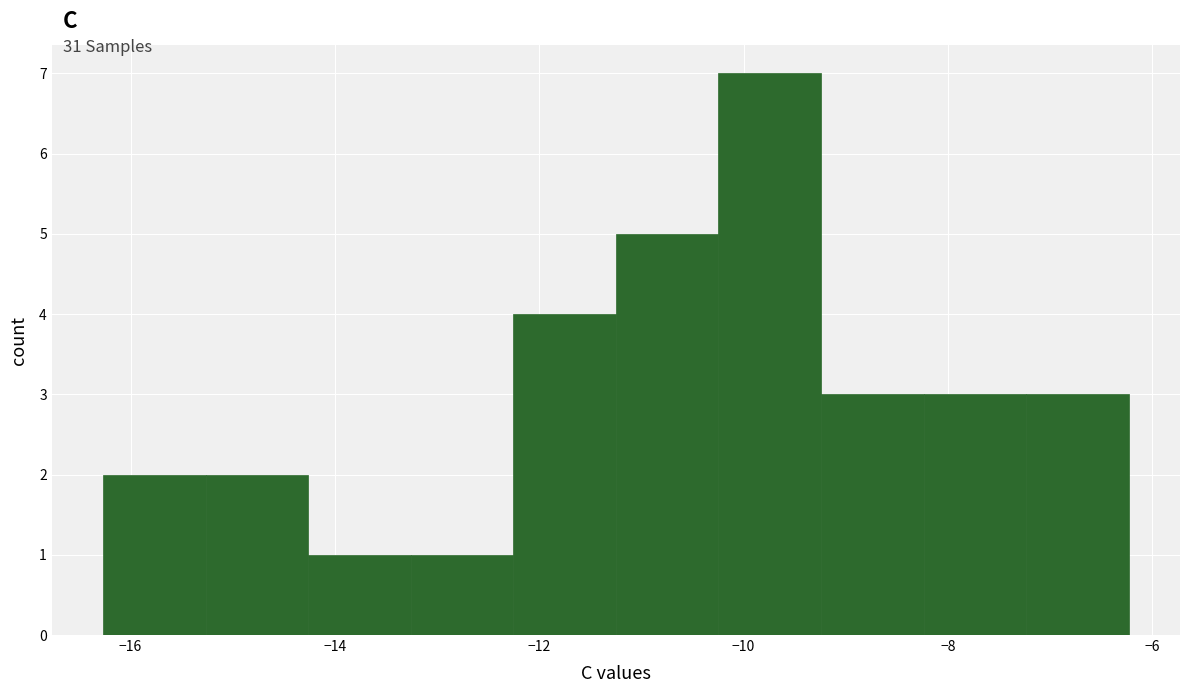

Which range on the x-axis has the tallest bar?

-10.2 to -9.2